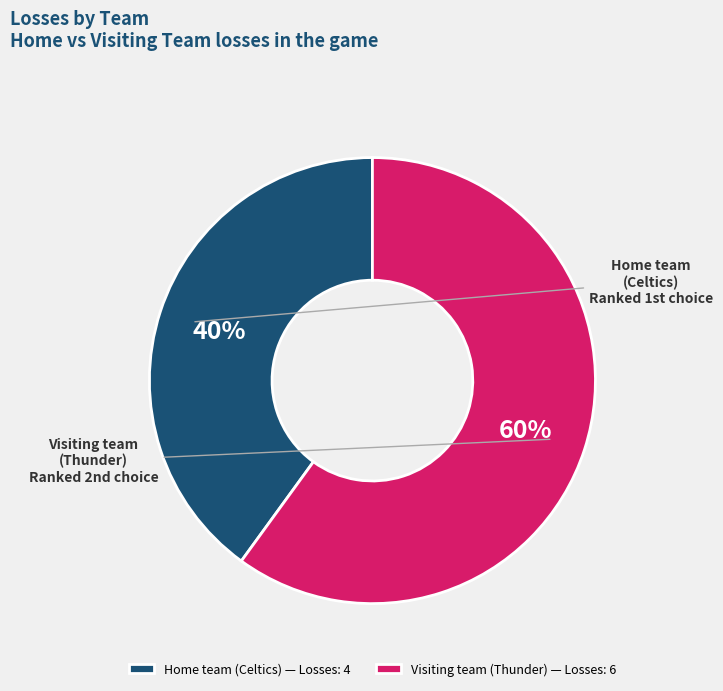

What percentage is the Home team (Celtics) slice, to the nearest percent?

40%